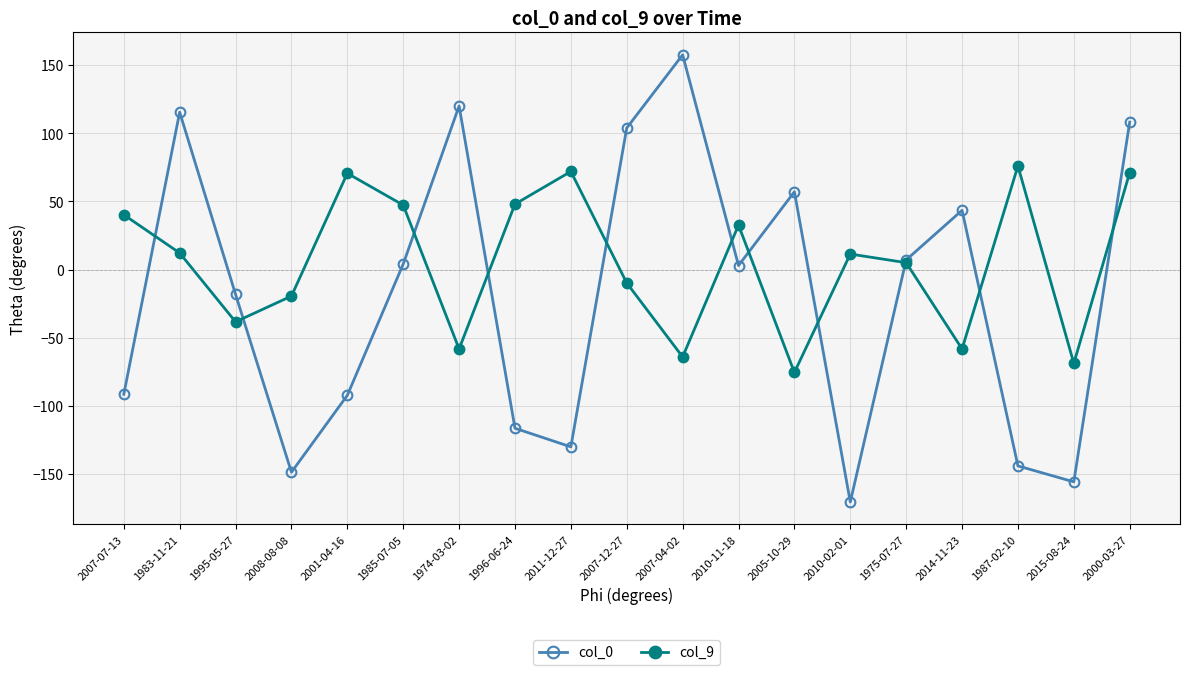

Where is the first local maximum for col_0?

1983-11-21